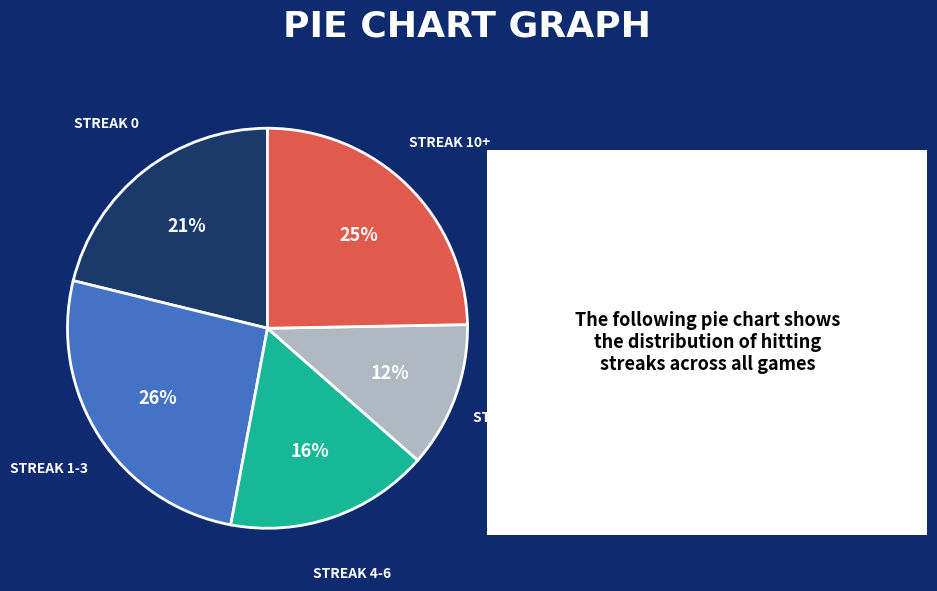

Is there a majority slice in this chart?

No